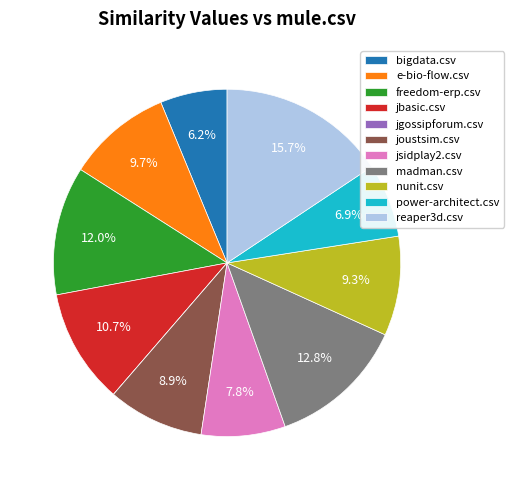

What is the largest slice in the pie chart?

reaper3d.csv